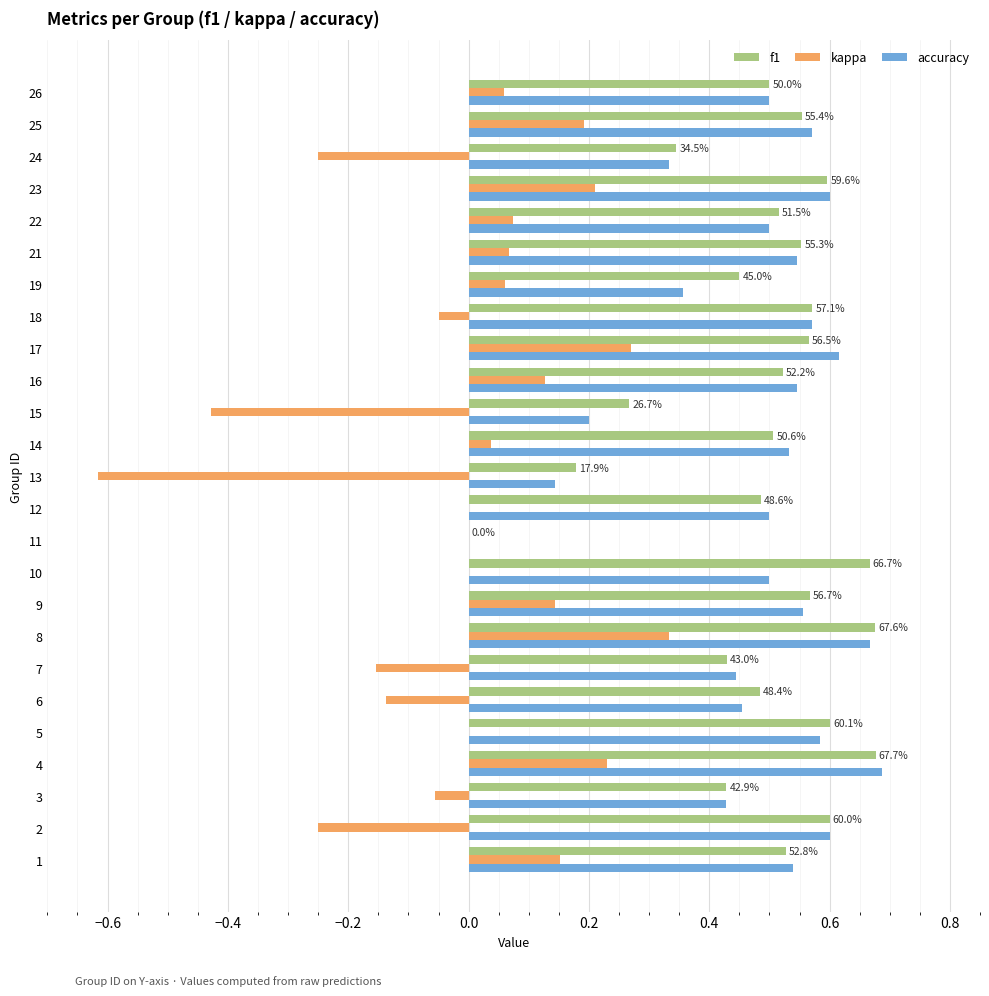

The value of accuracy at 21 is 0.5. True or false?

True